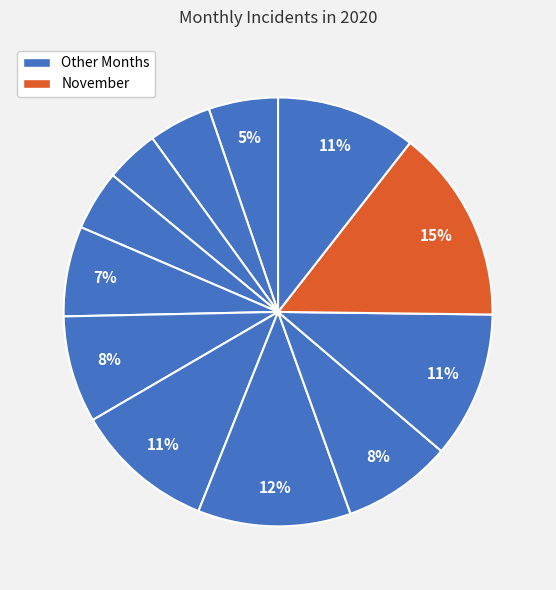

How many slices are in this pie chart?

12